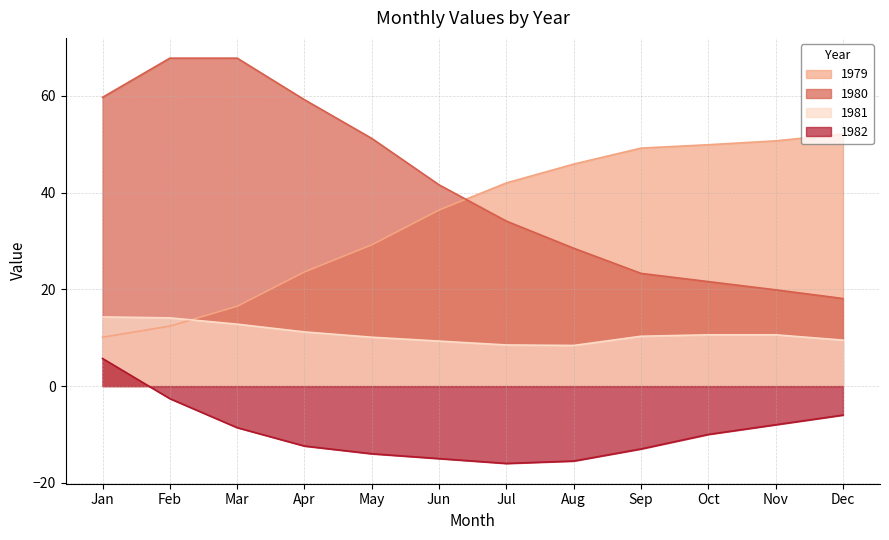

What is the minimum value shown in the chart?

-16.0